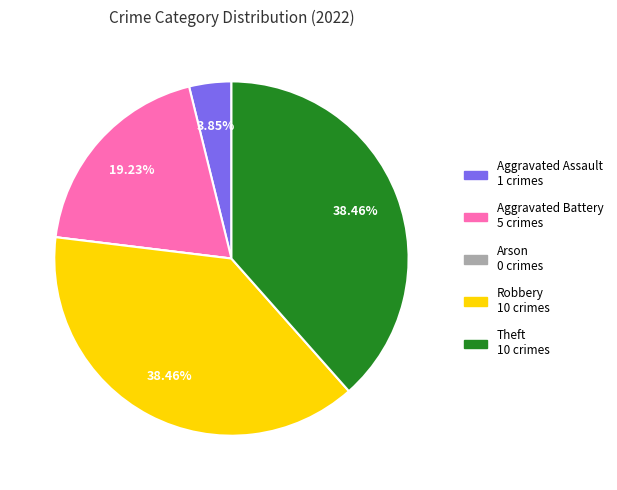

Is there any slice that represents more than half of the pie?

No